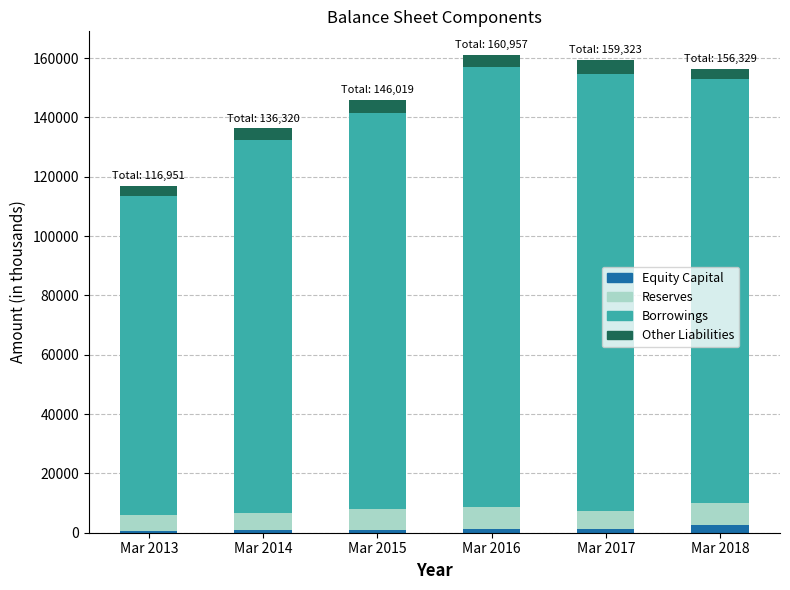

Which has a higher value, Mar 2013 or Mar 2017?

Mar 2017